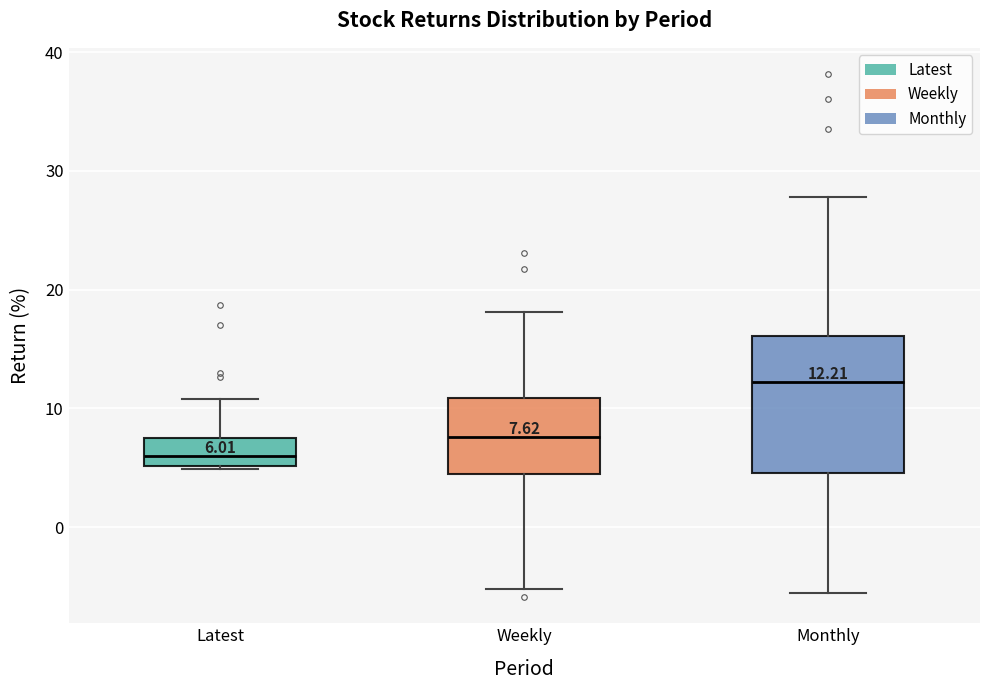

Which box is the tallest, from its lower edge to its upper edge?

Monthly